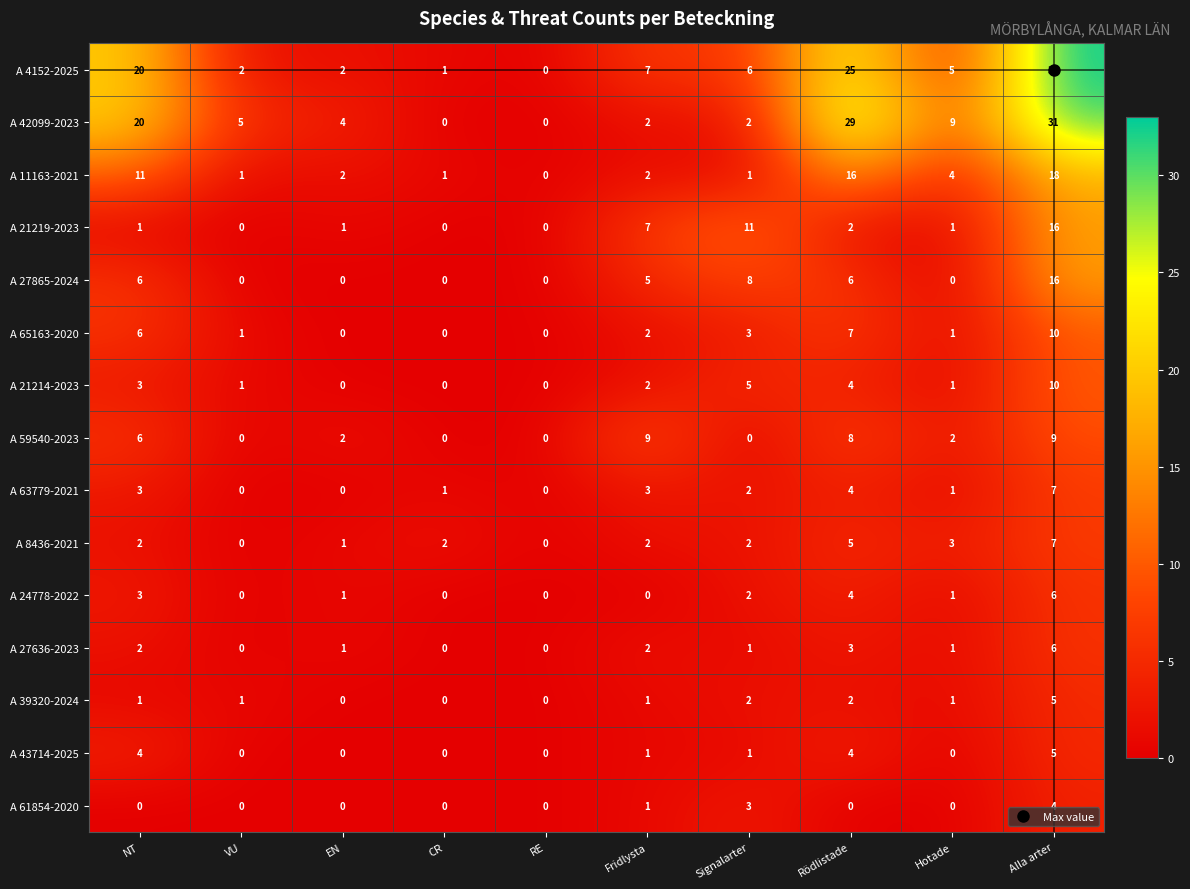

What is the sum of all A 65163-2020 values?

30